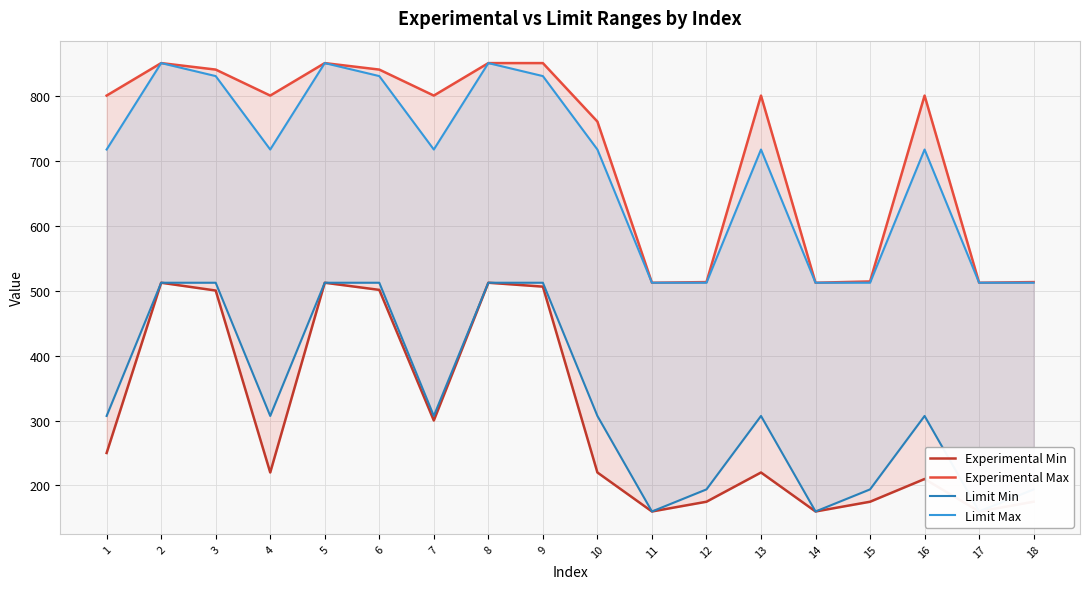

What is the highest value of the Experimental Min series?

512